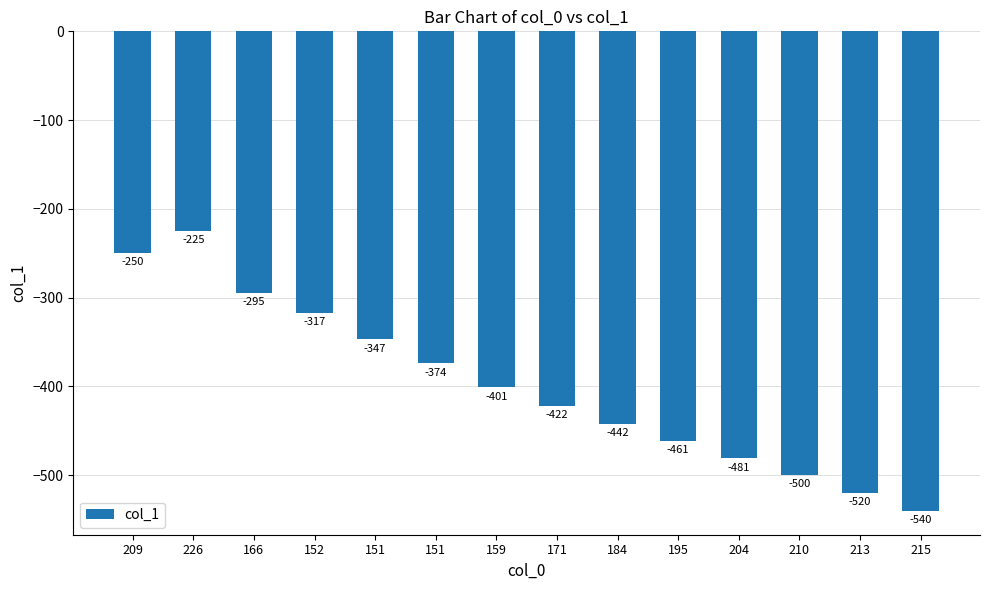

What is the label of the 9th bar from the right?

151